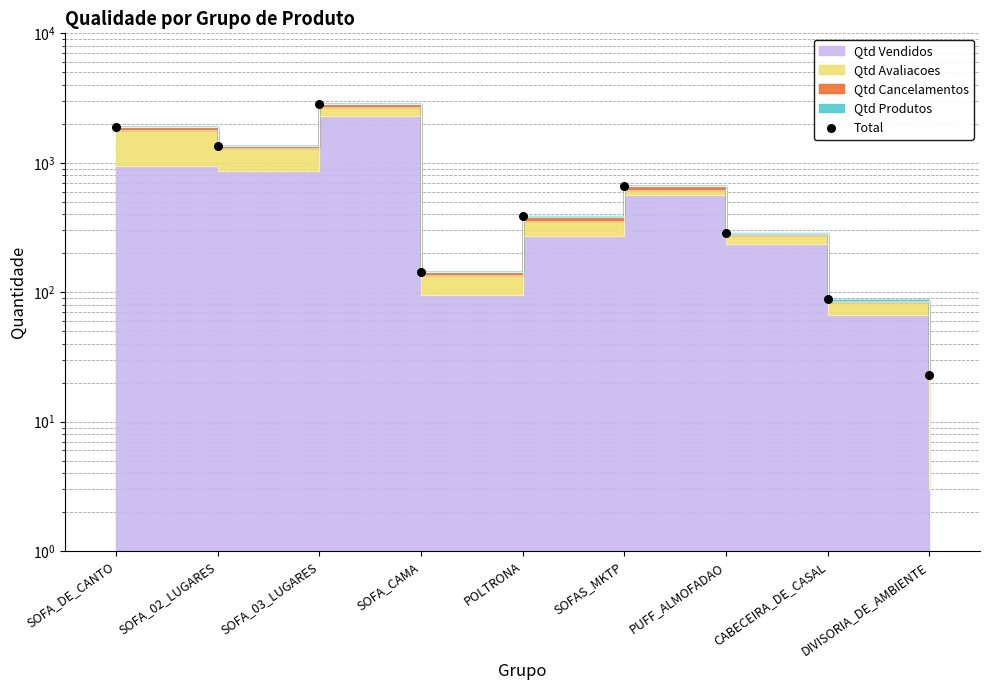

What is the change in value from SOFA_02_LUGARES to SOFA_03_LUGARES?

+1493